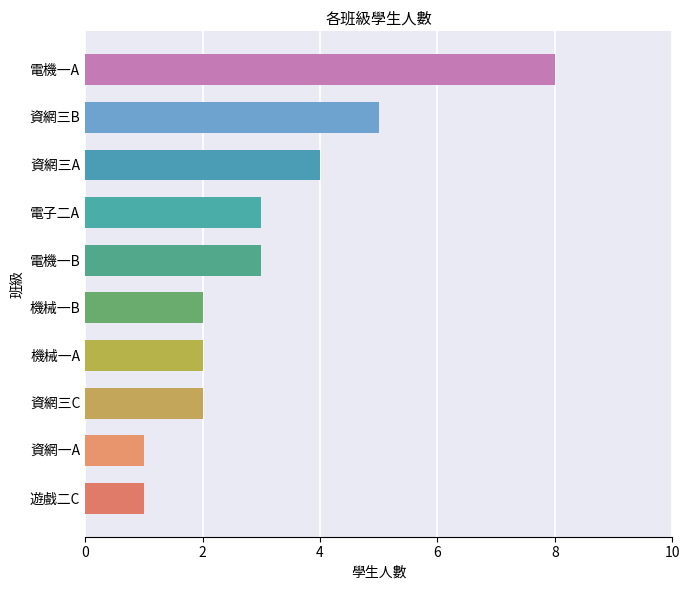

How many values are below 3?

5